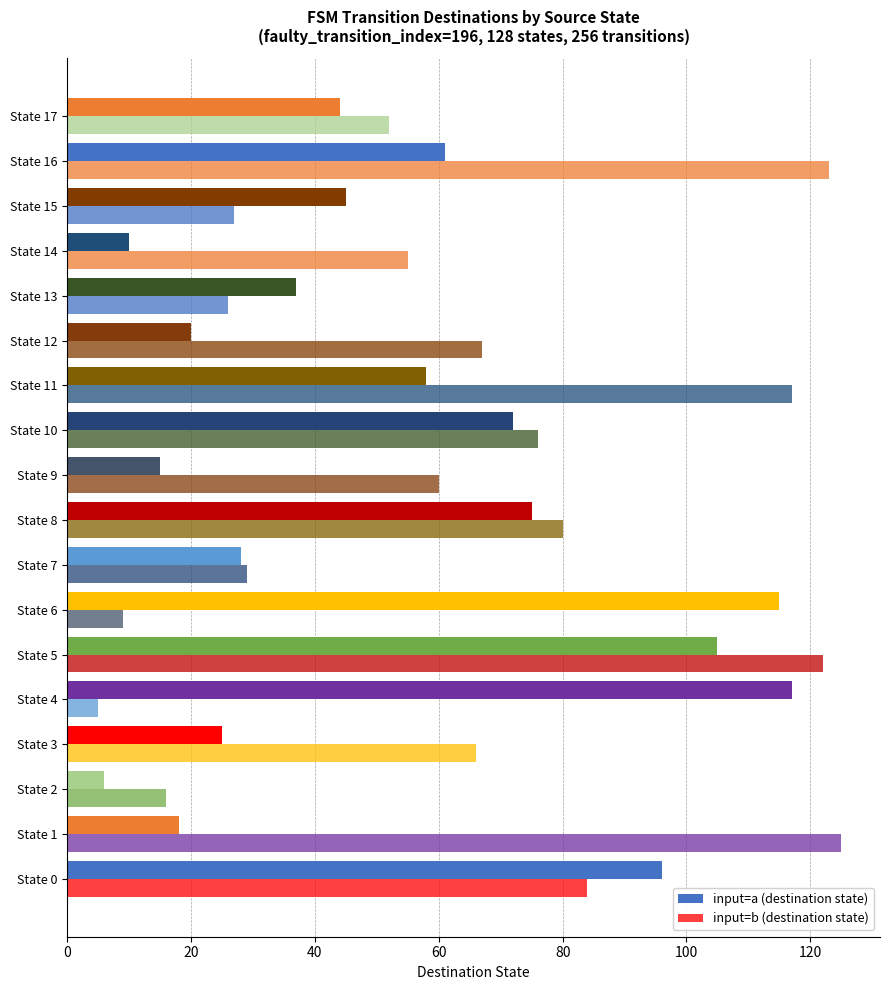

How many data points in input=a (destination state) are less than 45?

9